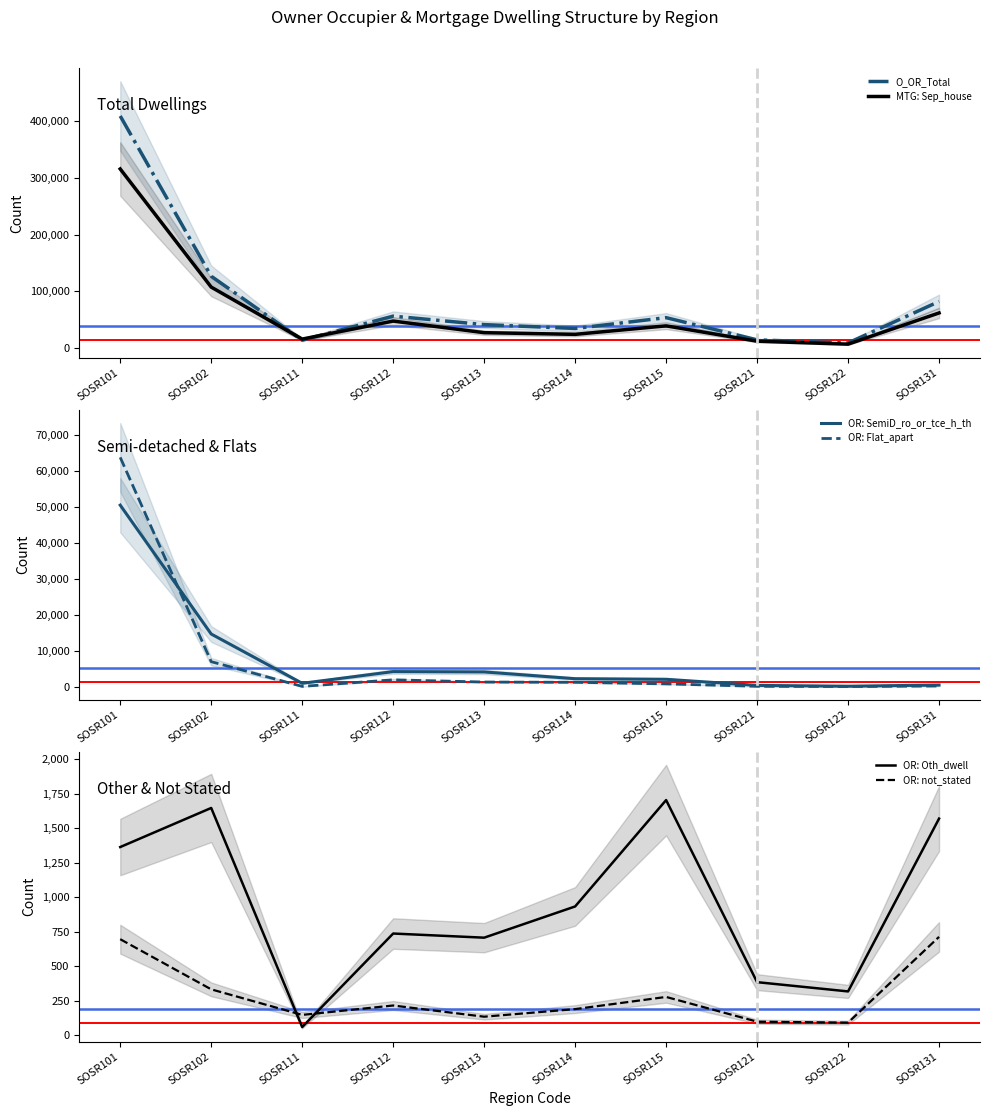

At which label is OR: Oth_dwell closest to 882?

SOSR114